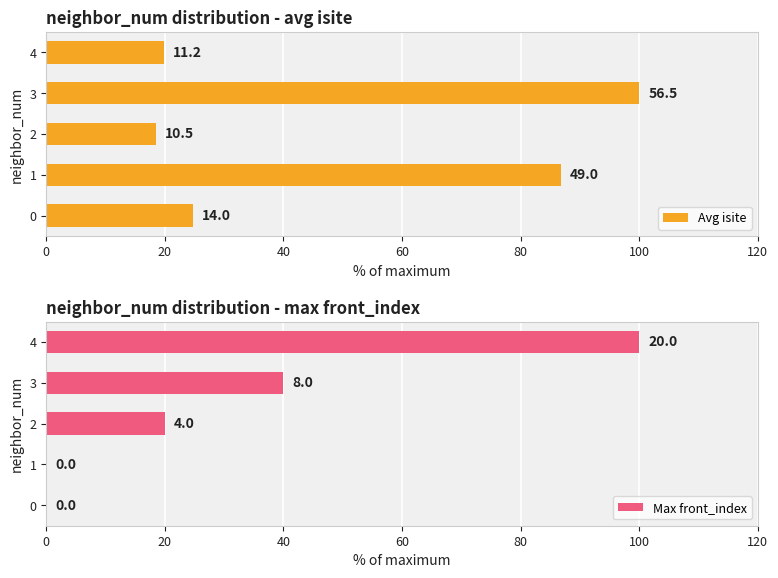

How many series are shown in this chart?

2